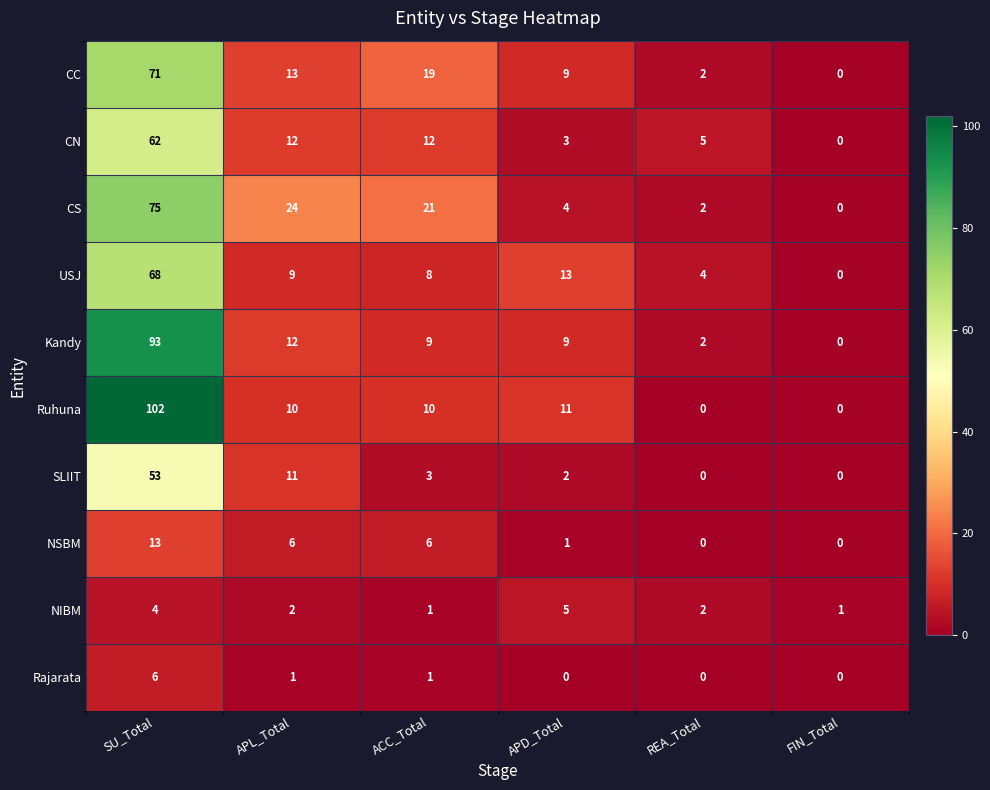

What is the sum of the NIBM values at FIN_Total and APD_Total?

6